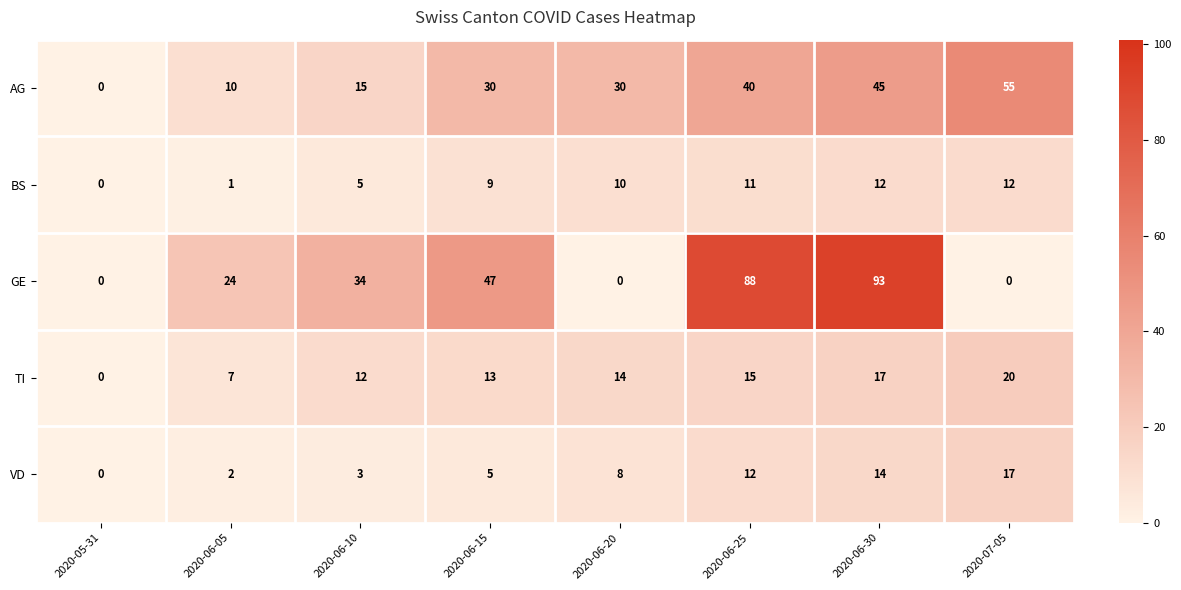

Rank the series by their maximum value, from highest to lowest.

GE, AG, TI, VD, BS